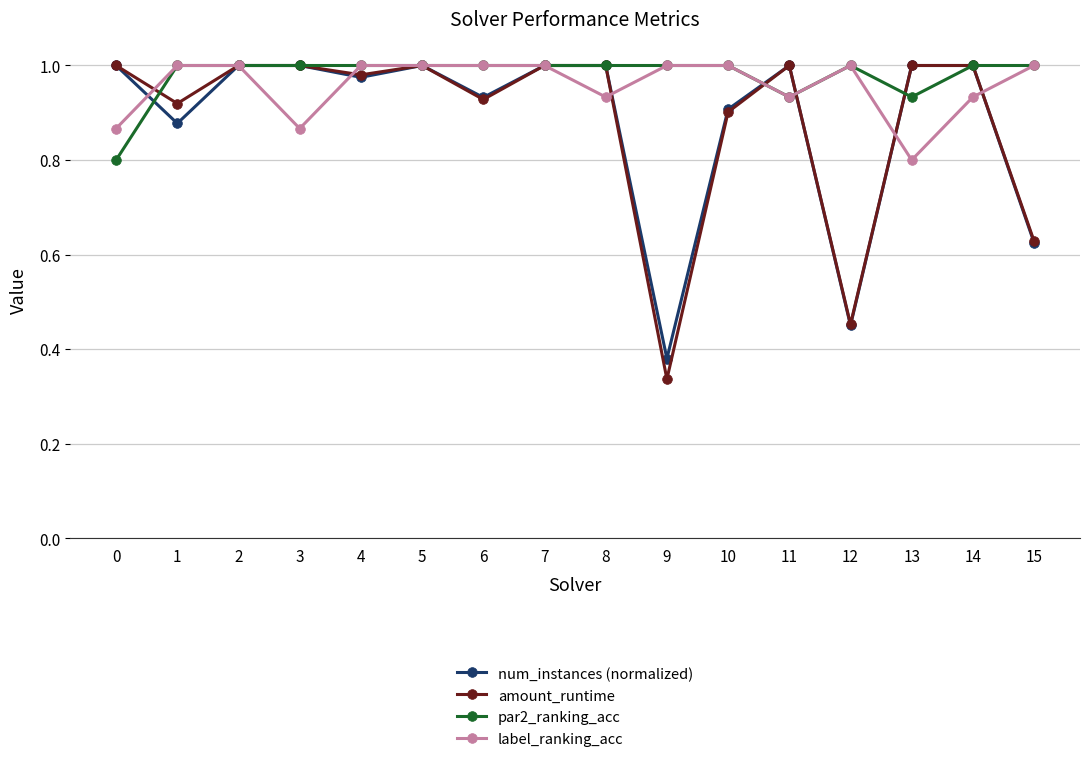

Which series changed the most between 0 and 5?

par2_ranking_acc